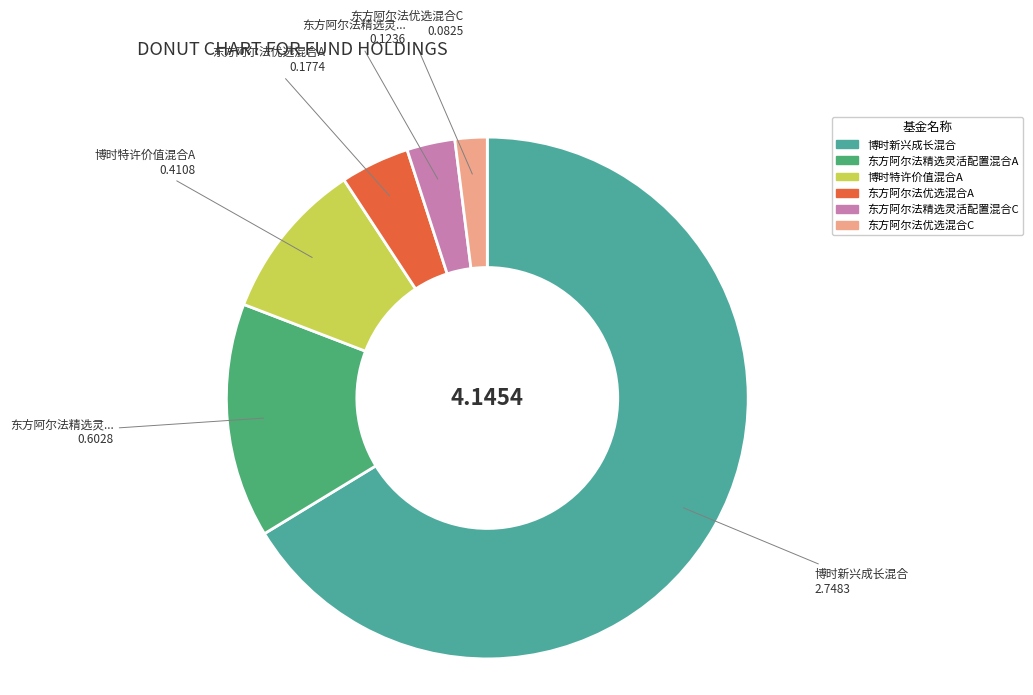

Do 东方阿尔法优选混合C and 博时特许价值混合A together represent more than half of the pie?

No